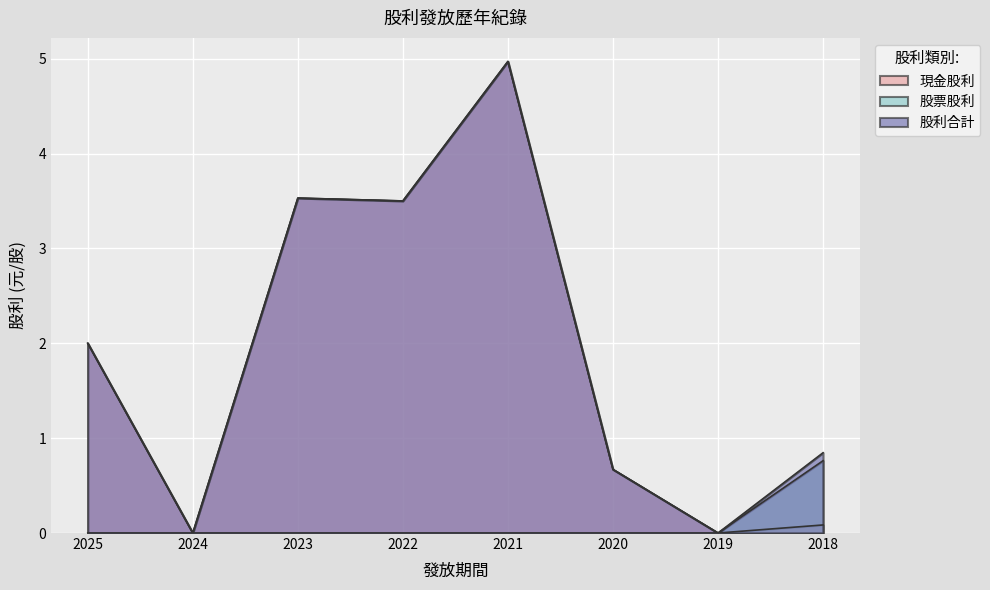

At how many categories does at least one series exceed 0?

6